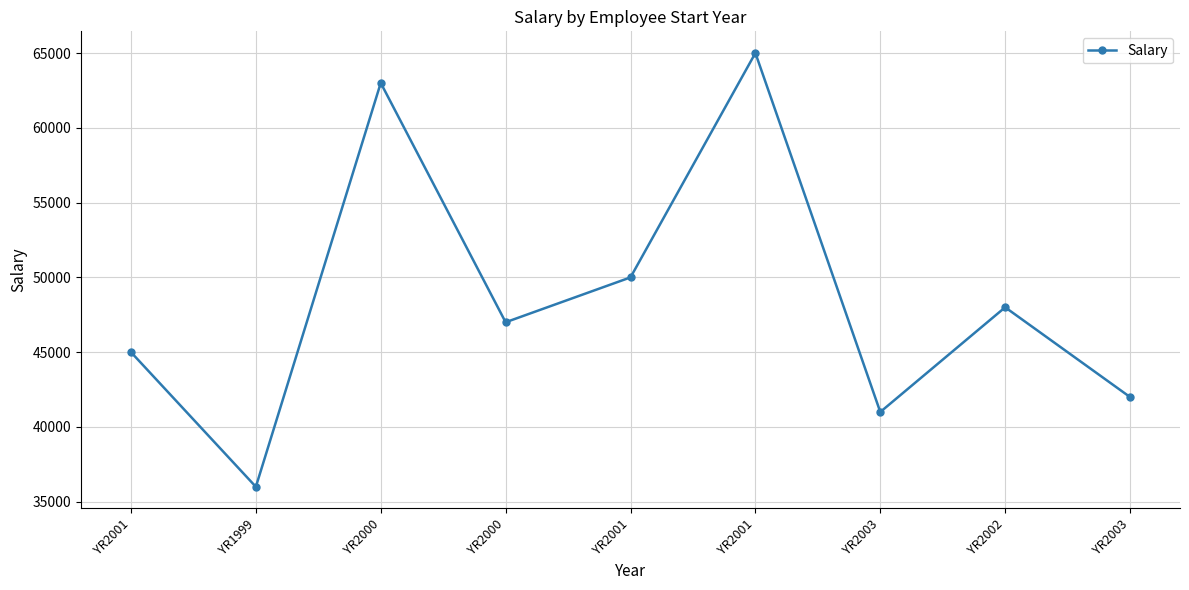

Between YR2003 and YR2003, which is larger?

YR2003